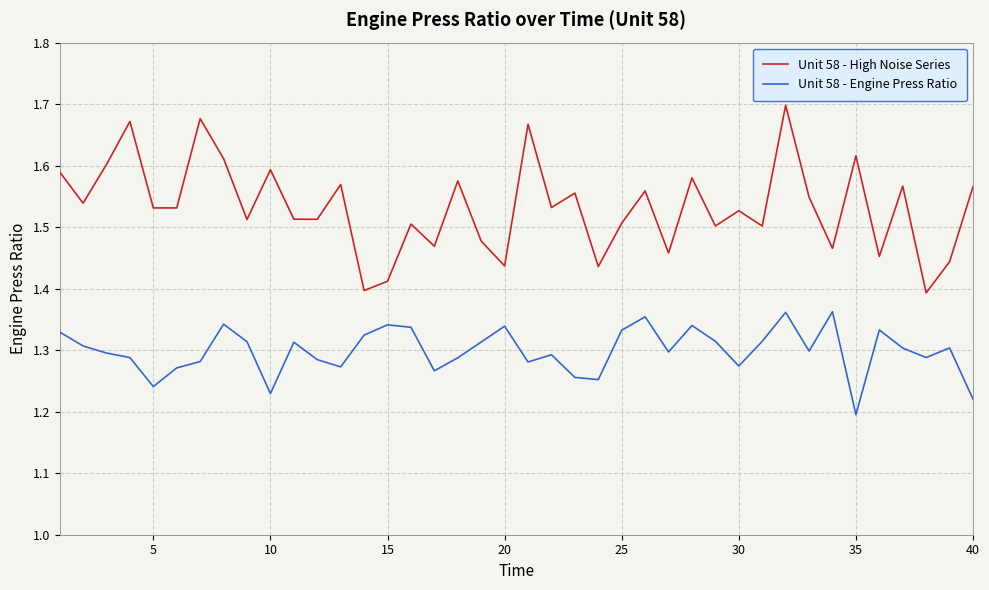

How many lines are shown in the chart?

2